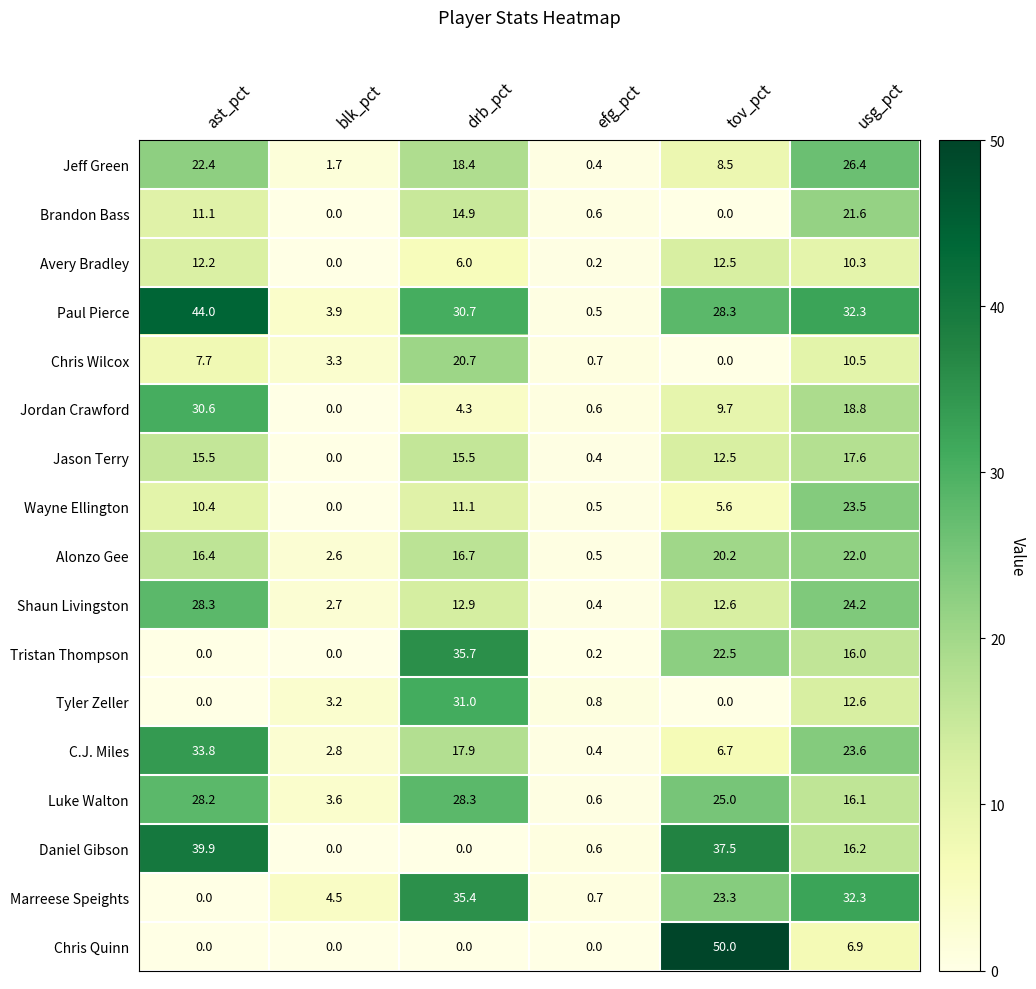

At how many categories does at least one series exceed 28?

4